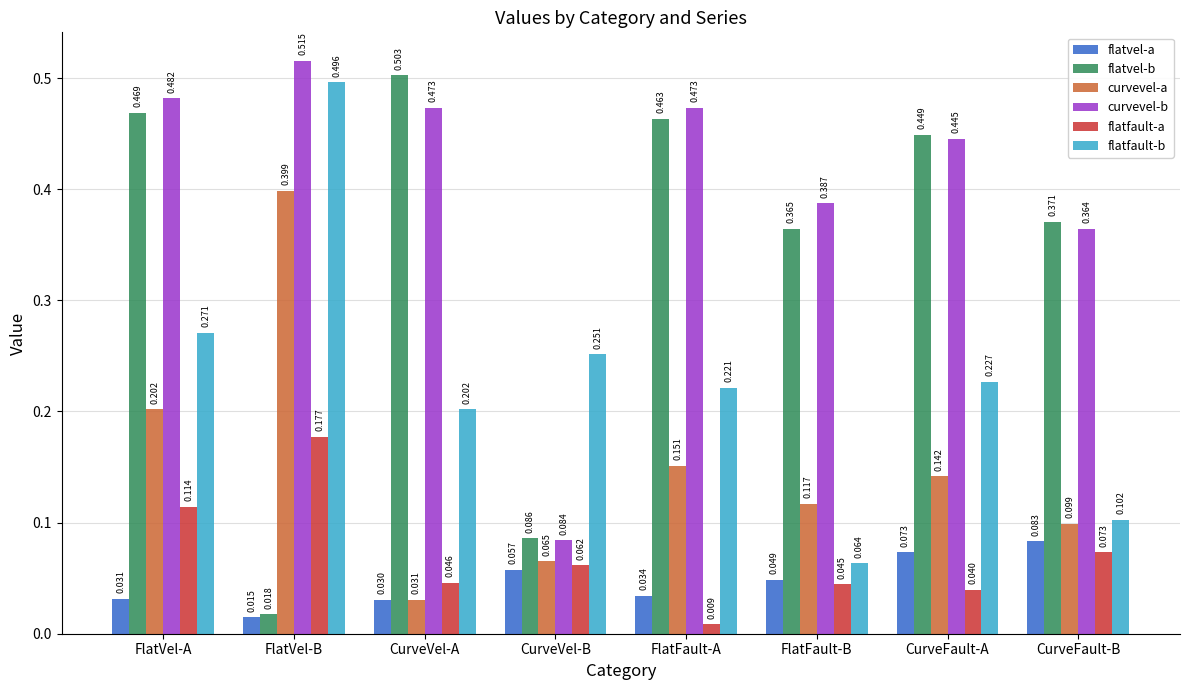

What is the label of the 2nd bar from the right?

CurveFault-A